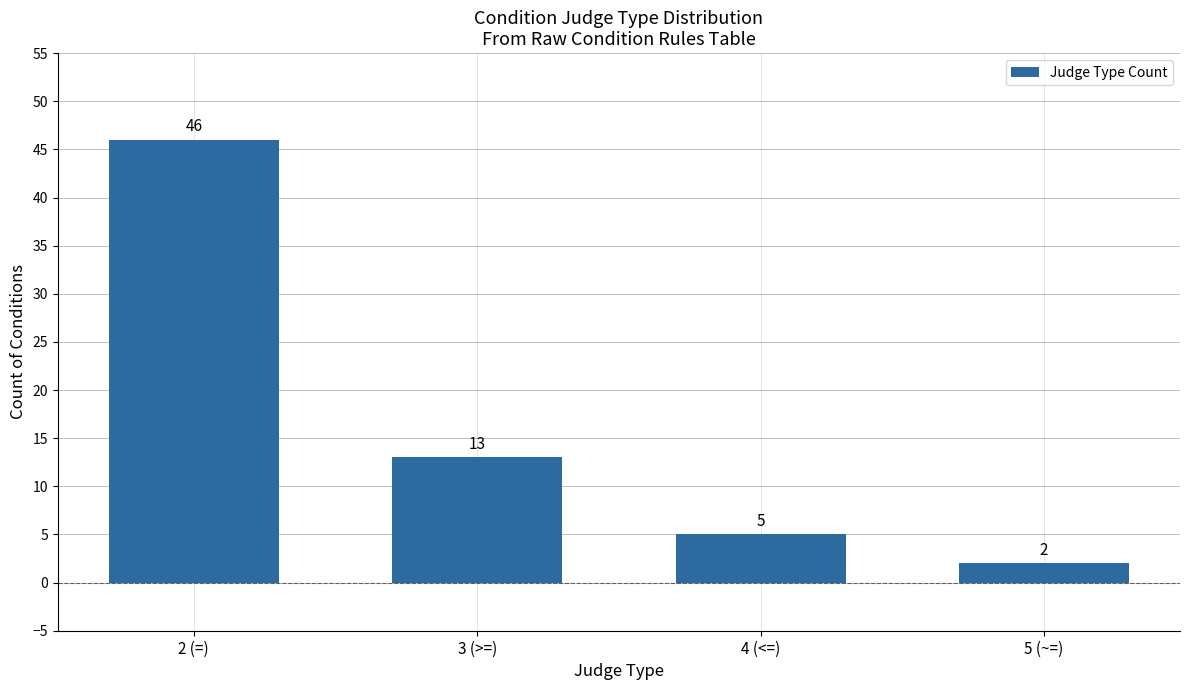

At which category does the chart reach its minimum across all series?

5 (~=)